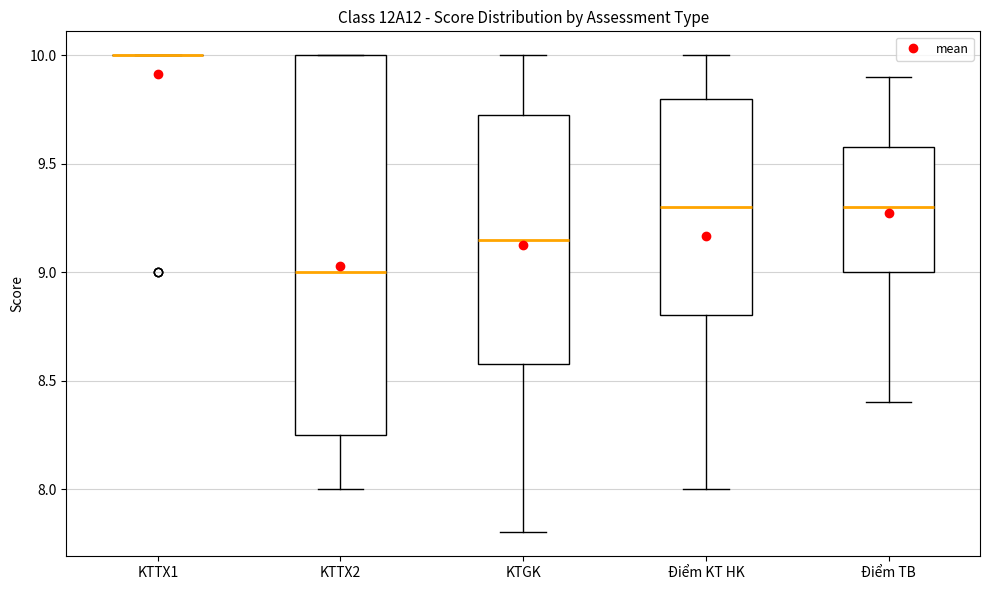

Reading left to right, transcribe this box plot: for each box, give where its median line is, the range the box spans, and where its two whiskers end, as read against the y-axis. The values are not printed on the chart, so give them approximately, as read against the axis.

KTTX1: box collapsed to a line at 10.00, whiskers 10.00 to 10.00
KTTX2: median 9.00, box 8.25 to 10.00, whiskers 8.00 to 10.00
KTGK: median 9.15, box 8.60 to 9.75, whiskers 7.80 to 10.00
Điểm KT HK: median 9.30, box 8.80 to 9.80, whiskers 8.00 to 10.00
Điểm TB: median 9.30, box 9.00 to 9.60, whiskers 8.40 to 9.90